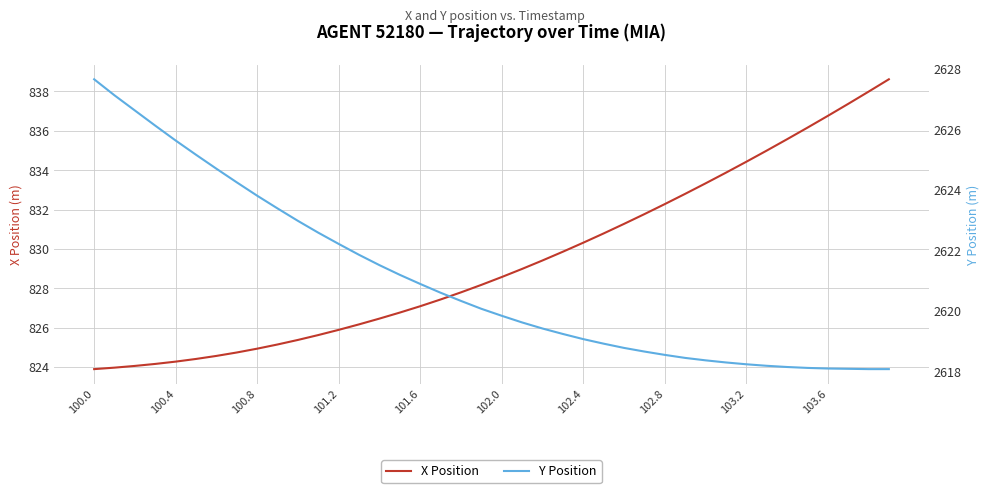

What is the lowest value of the X Position series?

823.9